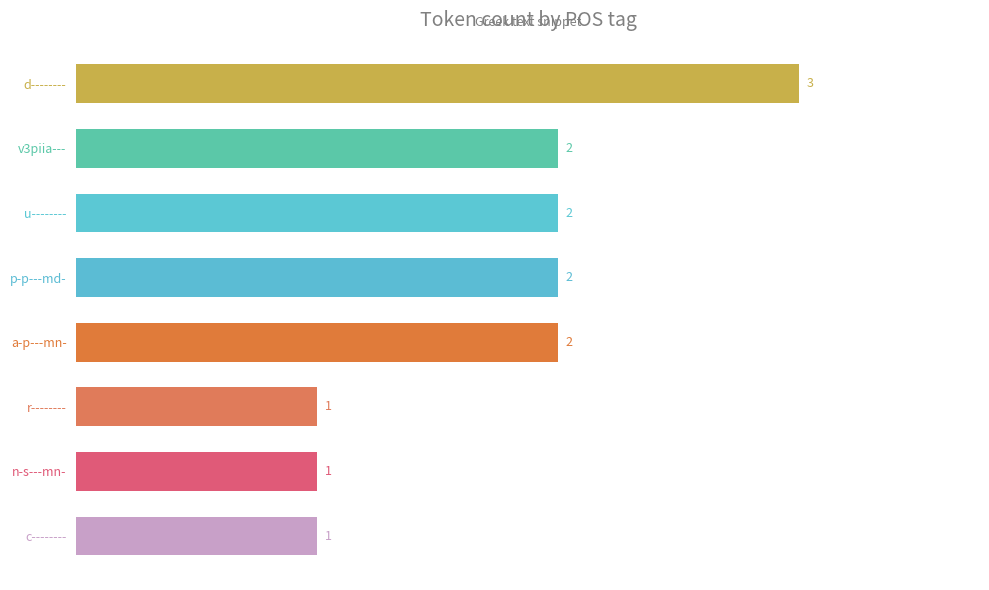

Reading bottom to top, transcribe all the data shown in this chart.

c--------=1	n-s---mn-=1	r--------=1	a-p---mn-=2	p-p---md-=2	u--------=2	v3piia---=2	d--------=3